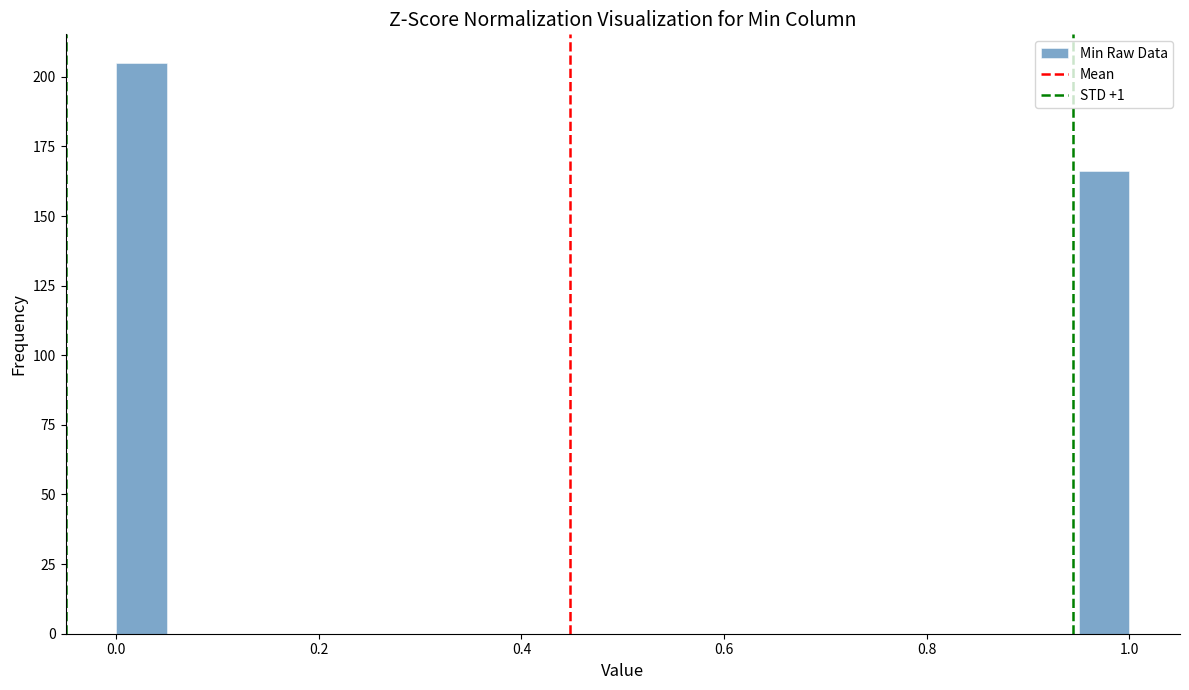

Read against the x-axis, roughly where is the centre of the tallest bar?

0.02